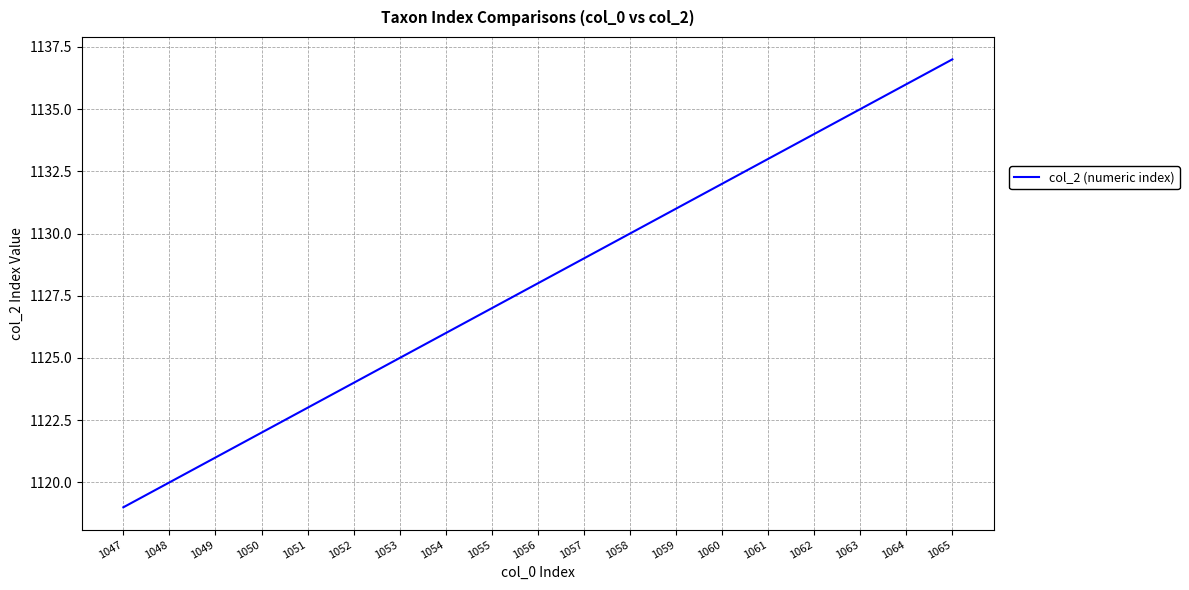

What is the maximum value shown in the chart?

1137